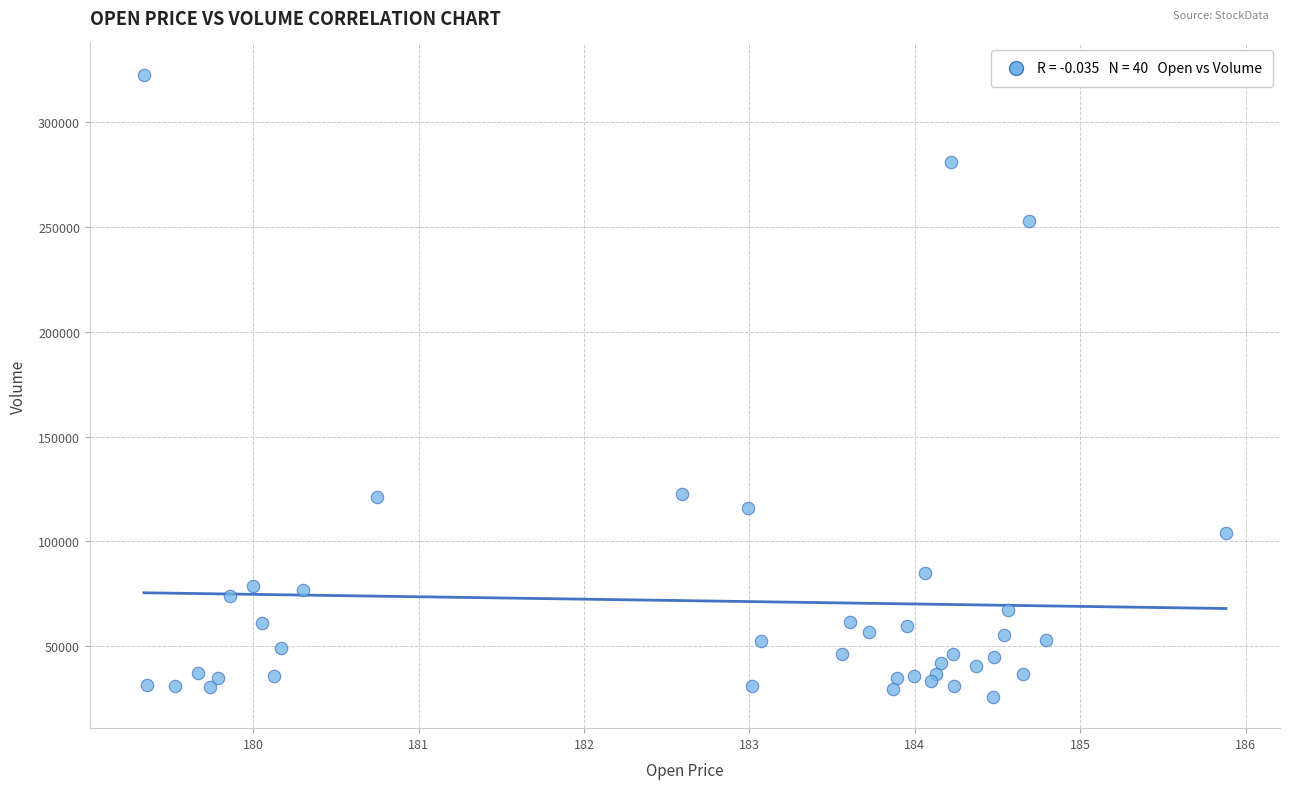

What is the range of Y values (max minus min)?

296817